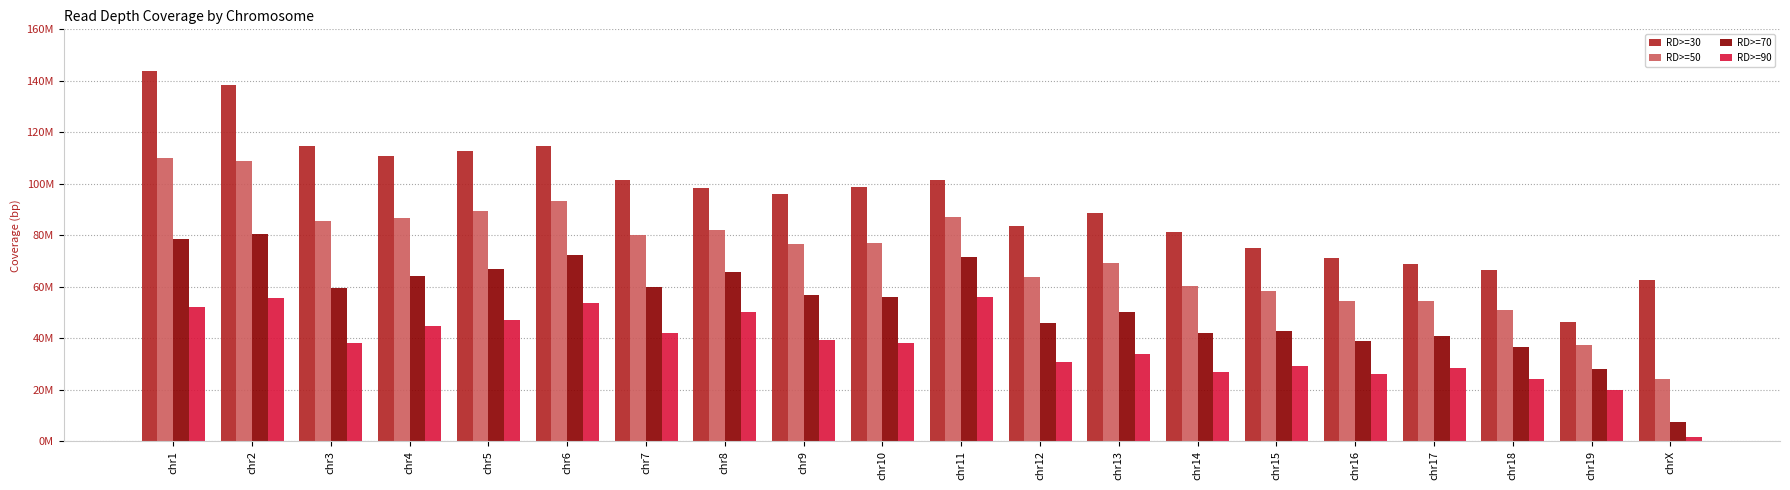

What is the sum of all RD>=50 values?

1449605714